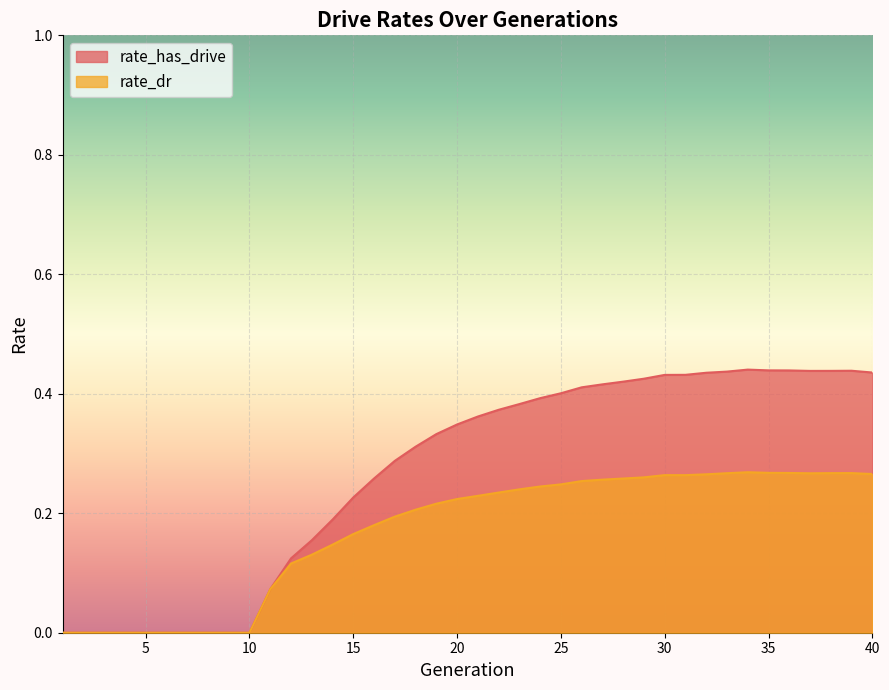

Rank the categories by rate_has_drive value from lowest to highest.

1, 2, 3, 4, 5, 6, 7, 8, 9, 10, 11, 12, 13, 14, 15, 16, 17, 18, 19, 20, 21, 22, 23, 24, 25, 26, 27, 28, 29, 30, 31, 32, 40, 33, 37, 38, 39, 36, 35, 34